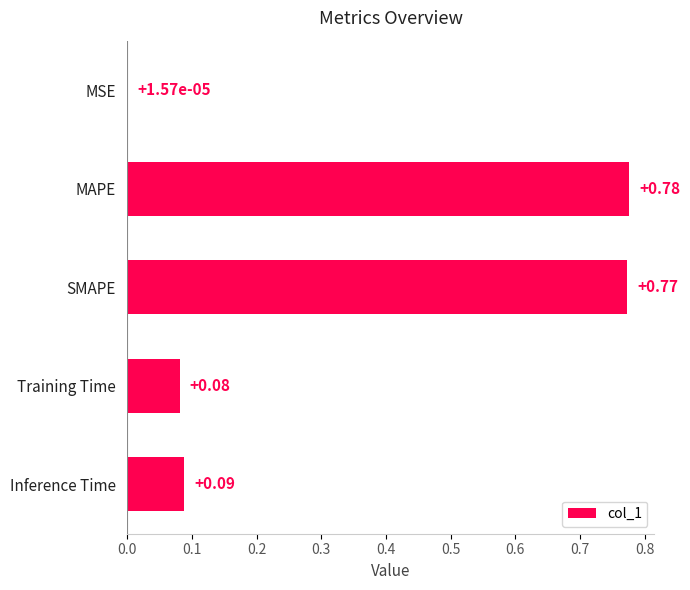

Between Inference Time and MAPE, which is larger?

MAPE